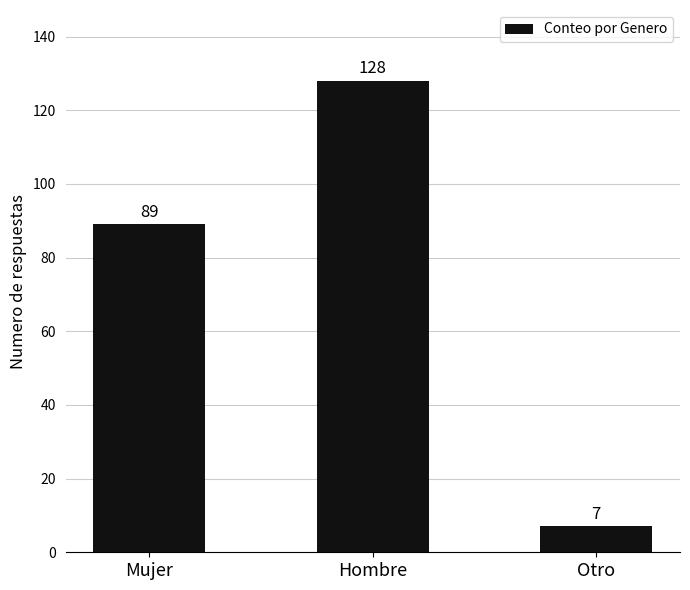

Reading right to left, what are all the values shown in this chart?

Otro=7	Hombre=128	Mujer=89